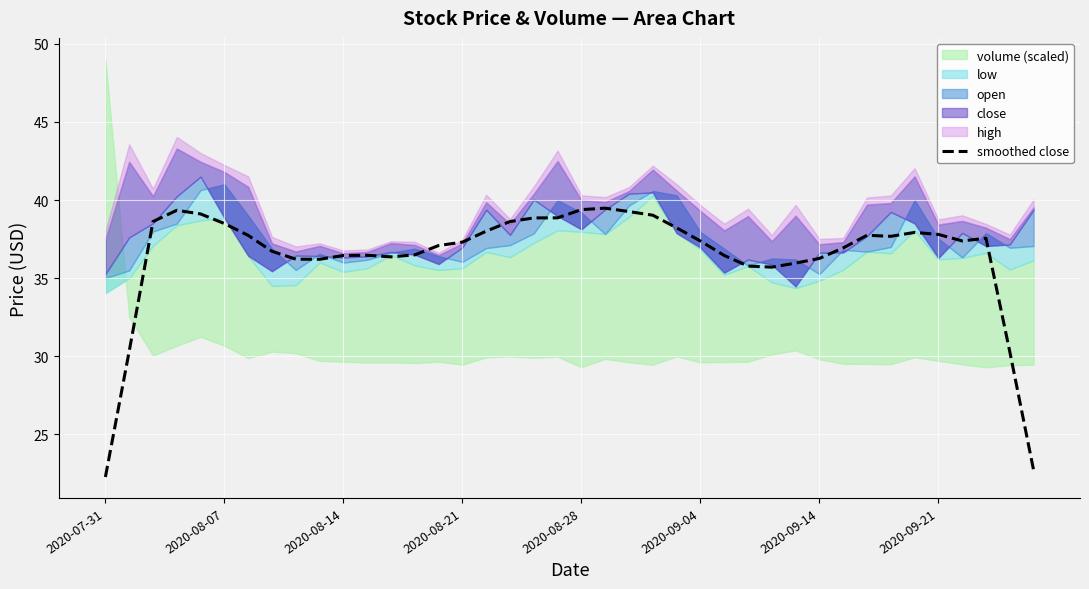

At which category does the chart reach its minimum across all series?

2020-07-31